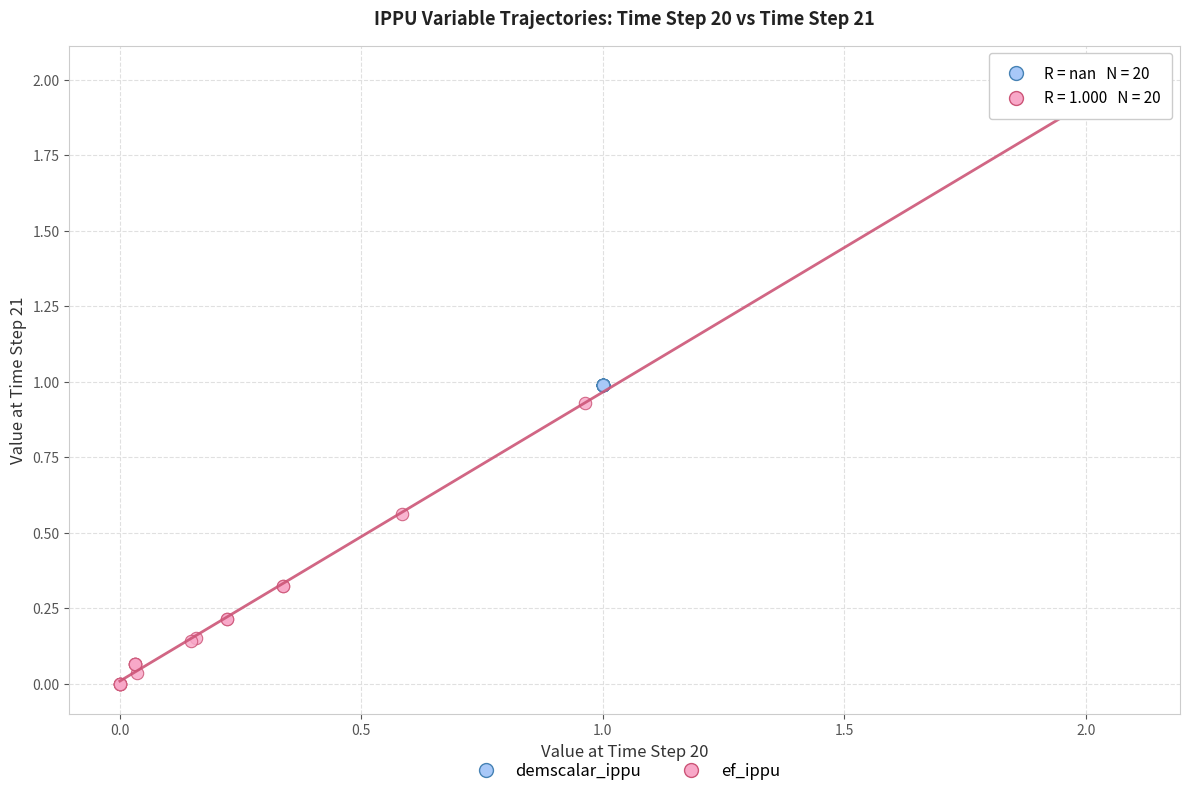

Which series reaches the maximum Y coordinate?

ef_ippu